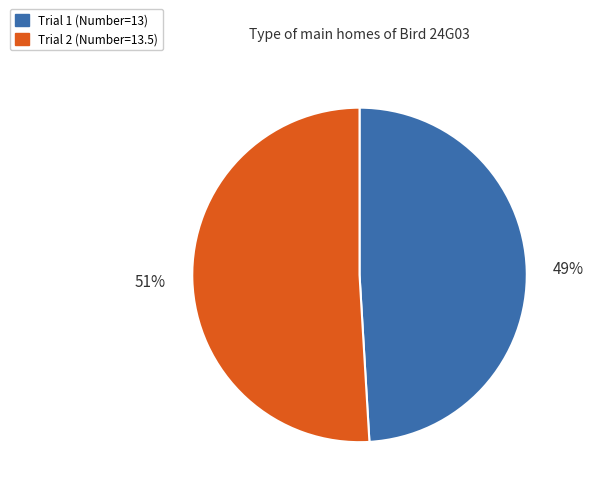

Which category has the biggest portion of the pie?

Trial 2 (Number=13.5)